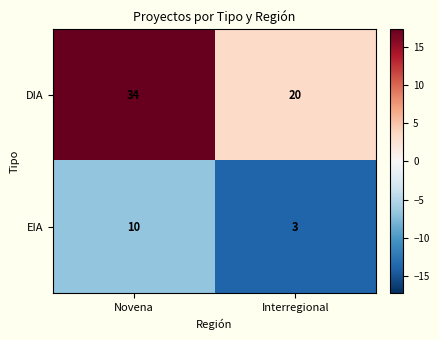

What is the maximum value shown in the chart?

34